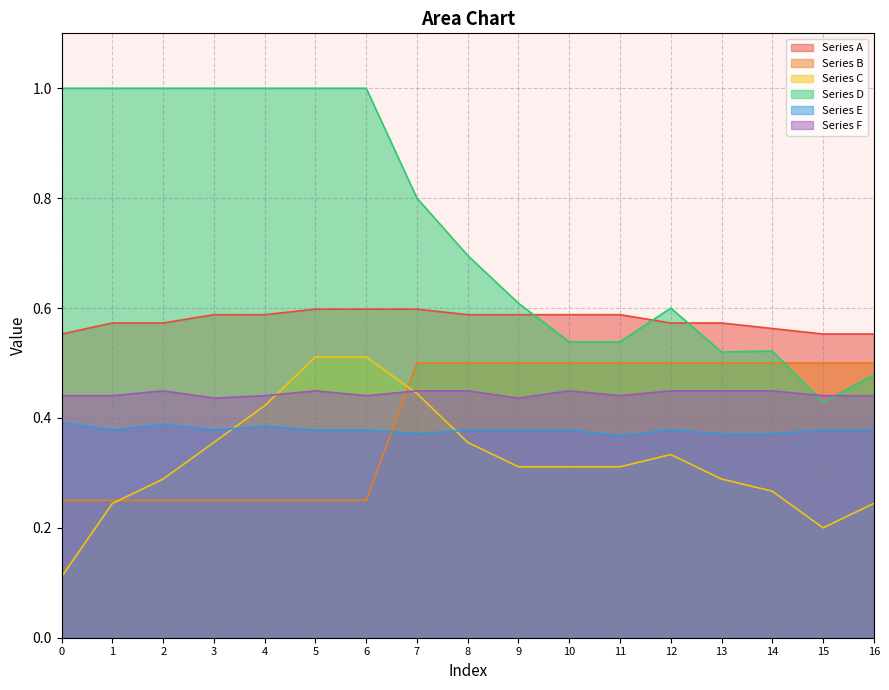

What is the average value of the Series E series?

0.4